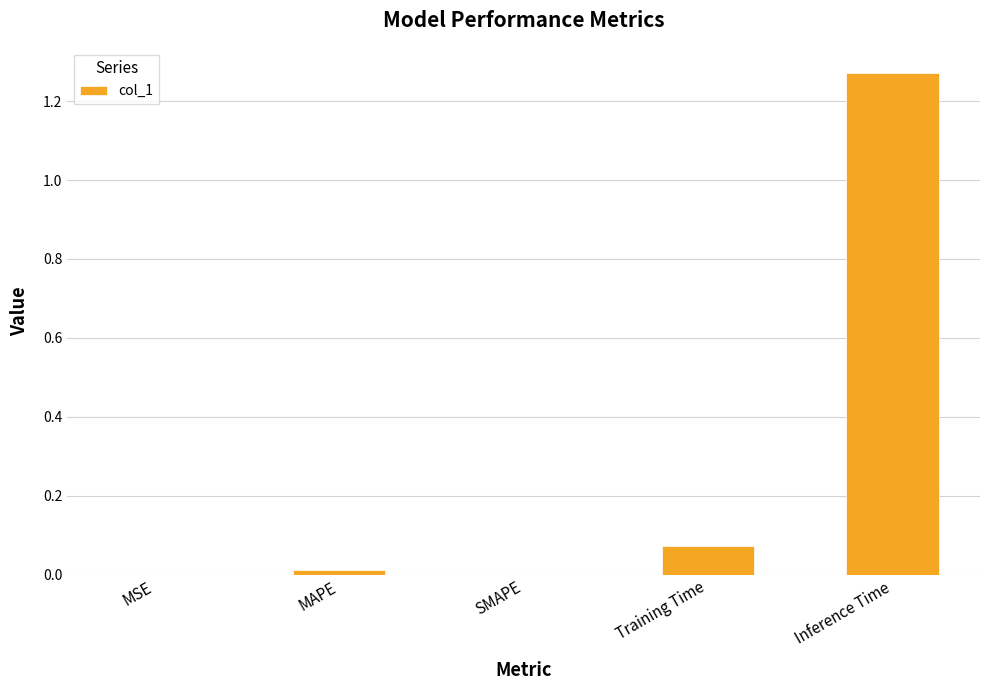

Between SMAPE and Inference Time, which is larger?

Inference Time